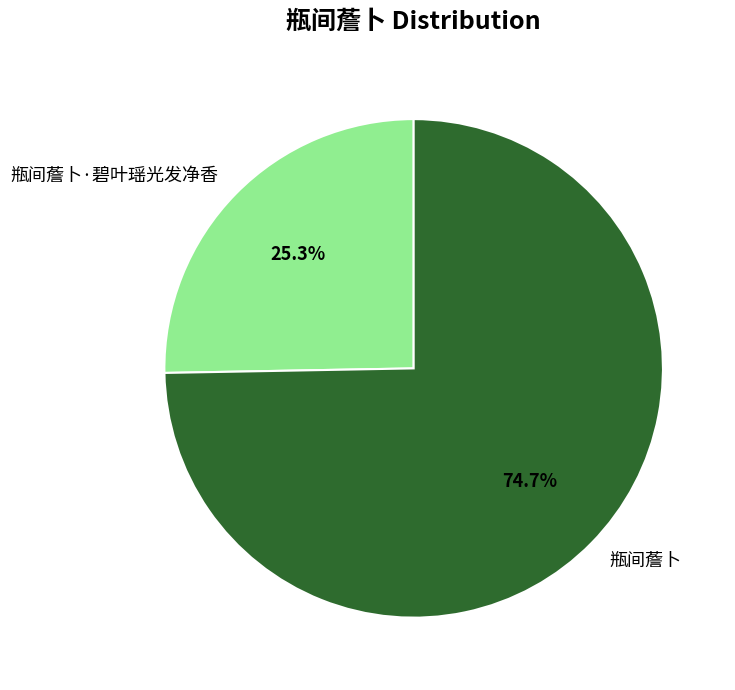

To the nearest percent, what percentage of the pie is 瓶间薝卜?

75%